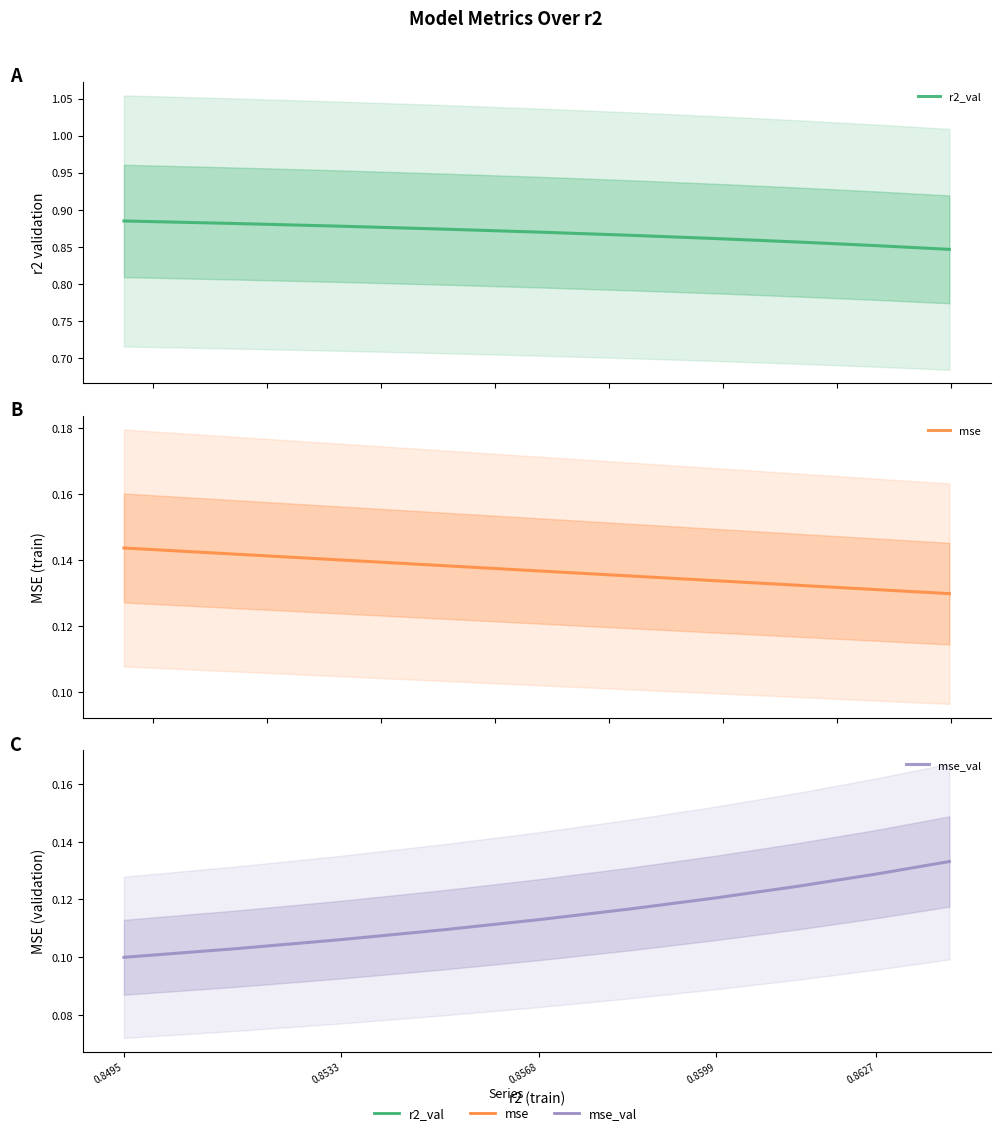

Is the value of mse_val at 5 greater than the value of mse at 0.8627?

No